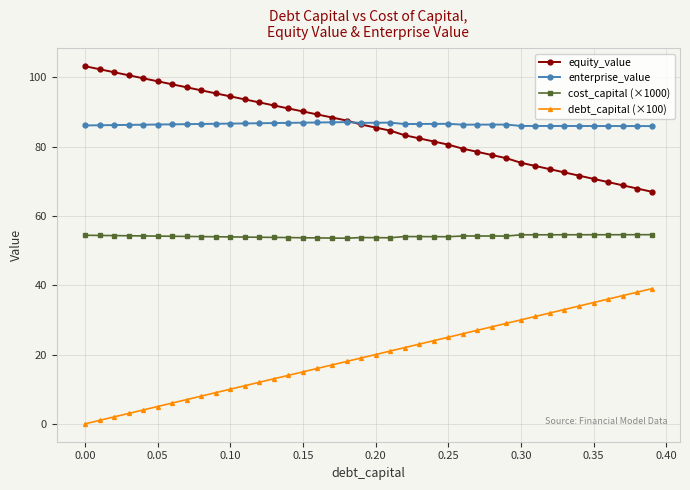

What are all the series names shown in the legend?

equity_value, enterprise_value, cost_capital (×1000), debt_capital (×100)